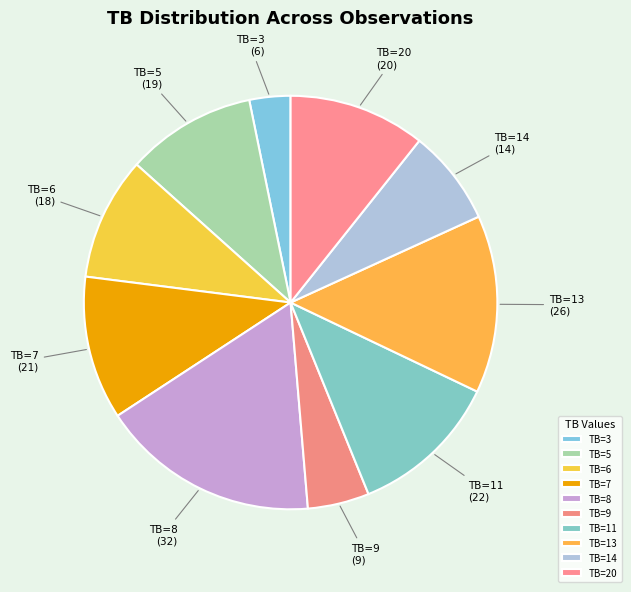

Which has a higher value, TB=13 or TB=8?

TB=8